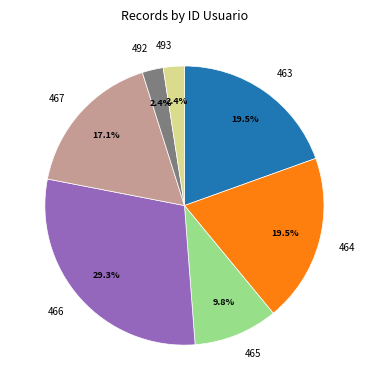

True or false: 465 accounts for 10% of the total.

True